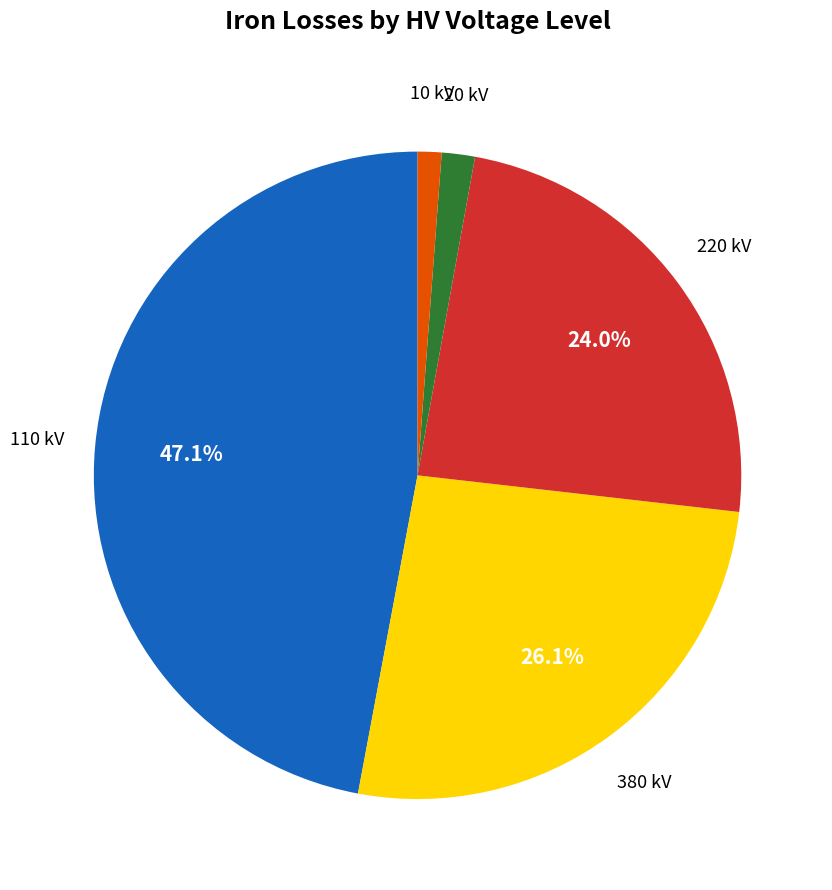

Which slice is the largest?

110 kV